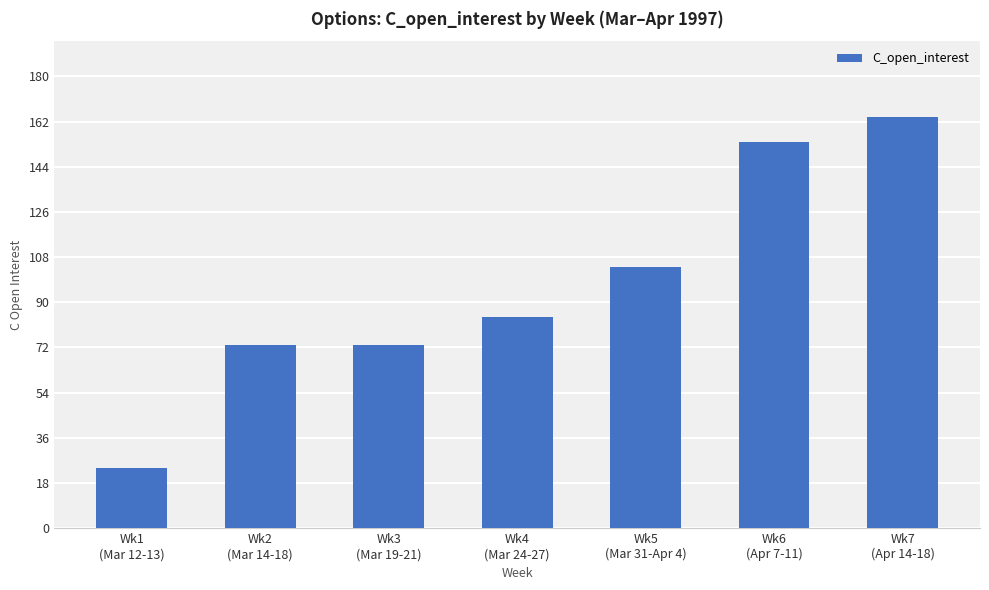

What position from the right is Wk6
(Apr 7-11)?

2